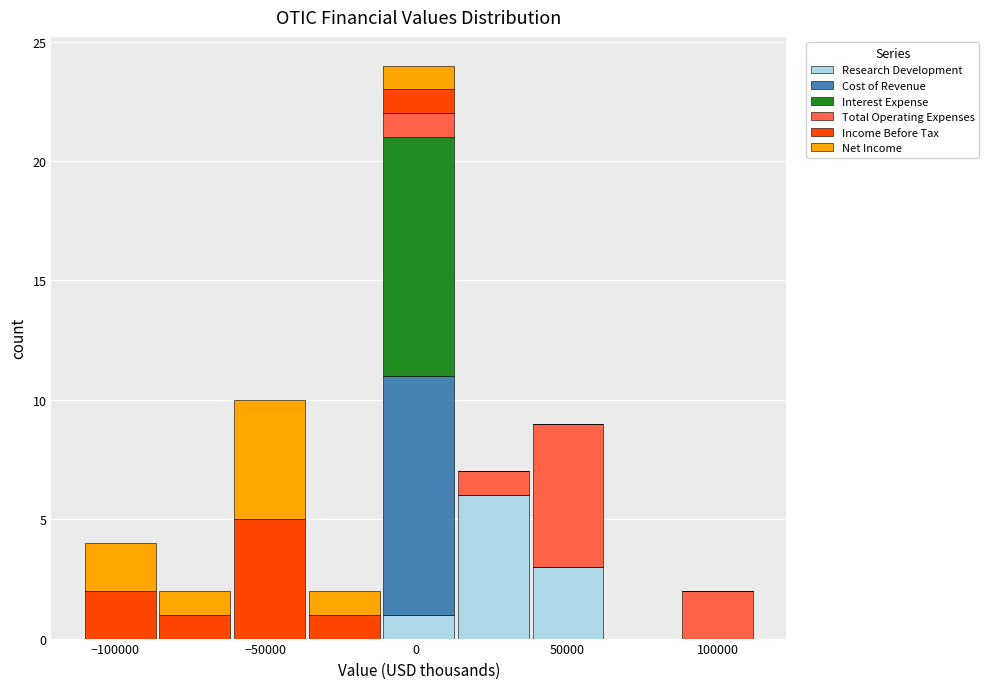

Reading left to right, transcribe this chart: for each stacked bar, give the range it covers on the x-axis and its total height. Neither the bar edges nor the heights are printed on the chart, so give them approximately, as read against the axes.

-110000 to -85000: 4
-85000 to -60000: 2
-60000 to -35000: 10
-35000 to -10000: 2
-10000 to 15000: 24
15000 to 40000: 7
40000 to 65000: 9
65000 to 85000: 0
85000 to 110000: 2